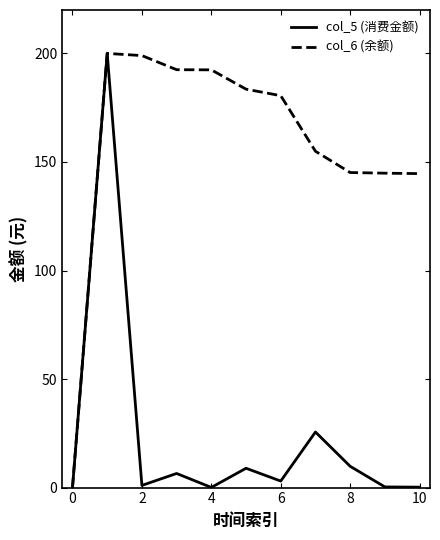

Rank the series by their average value, from lowest to highest.

col_5 (消费金额), col_6 (余额)